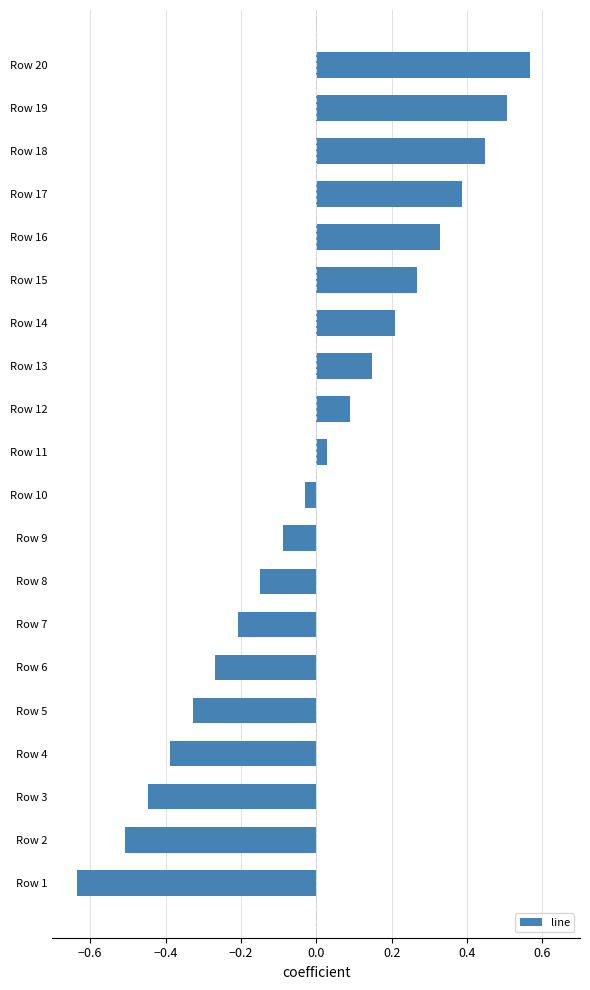

Is it true that the value at Row 13 is 0.1?

True